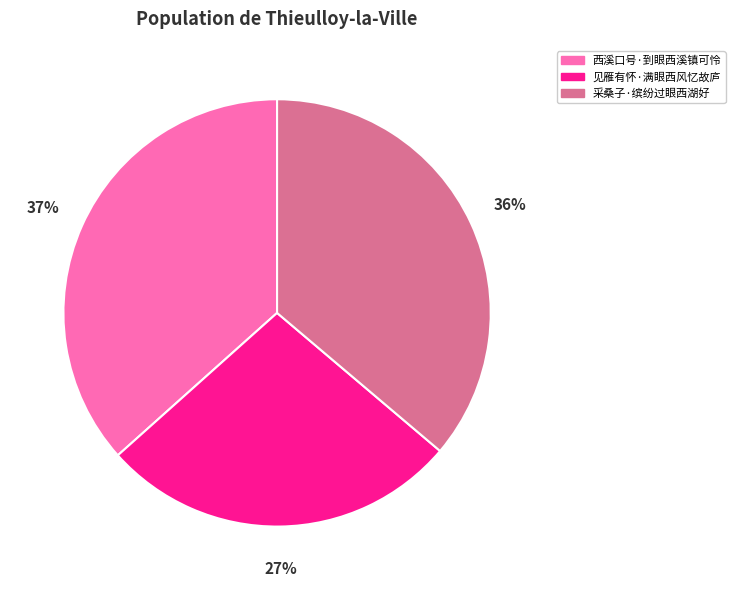

What is the smallest slice in the pie chart?

见雁有怀·满眼西风忆故庐